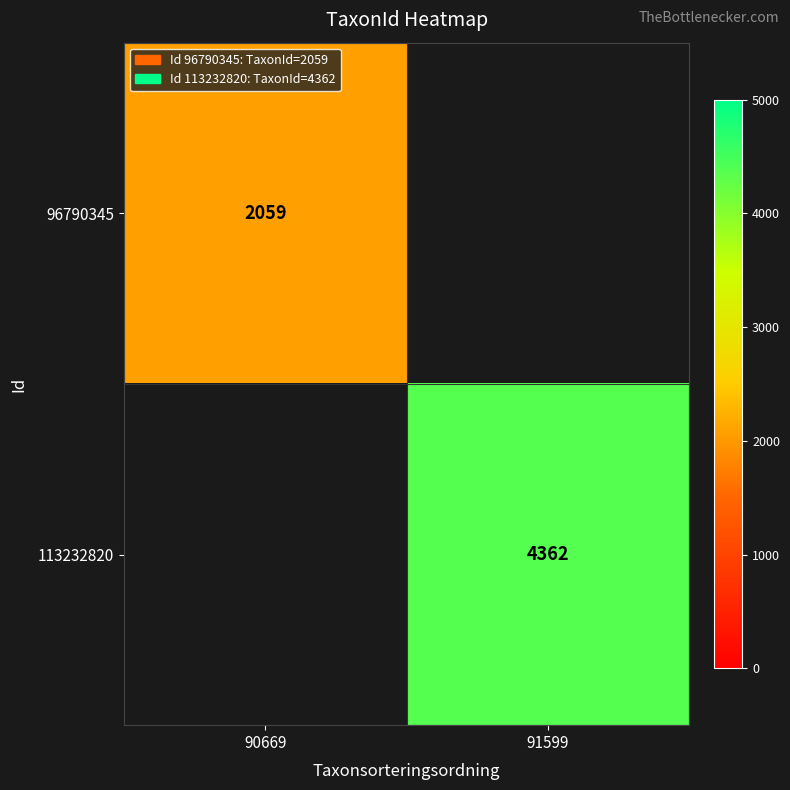

Is the value of 96790345 at 90669 greater than the value of 113232820 at 91599?

No